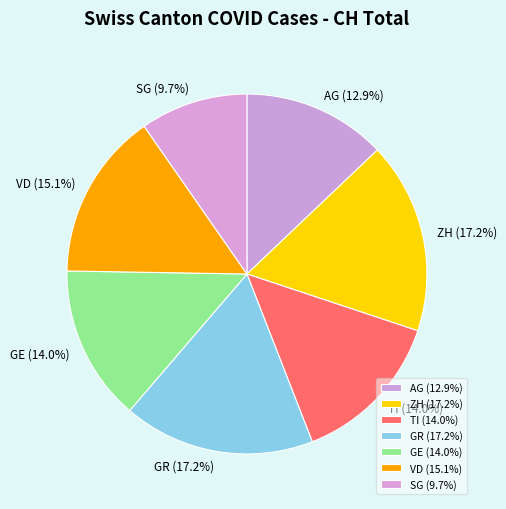

What portion of the pie excludes ZH?

82.8%